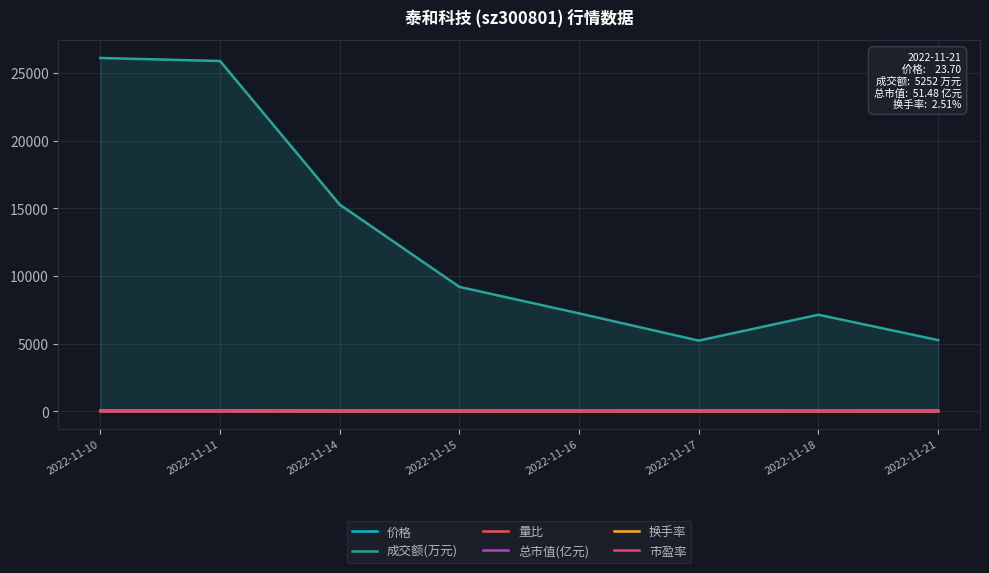

Where is the first local maximum for 换手率?

2022-11-18